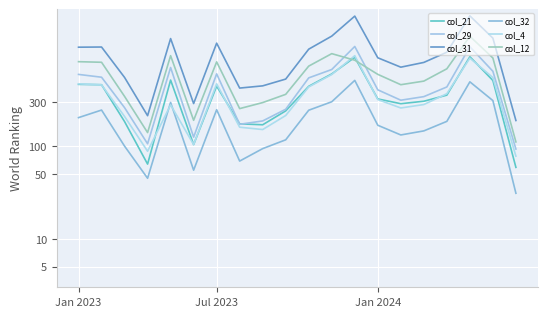

True or false: col_29 has more than 0 interior local peaks.

True